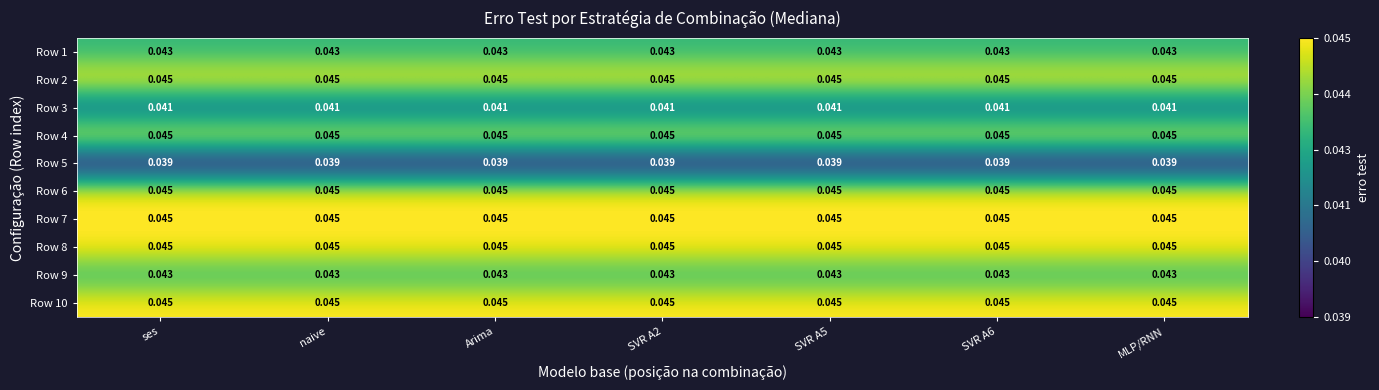

How many data points does each series have?

7